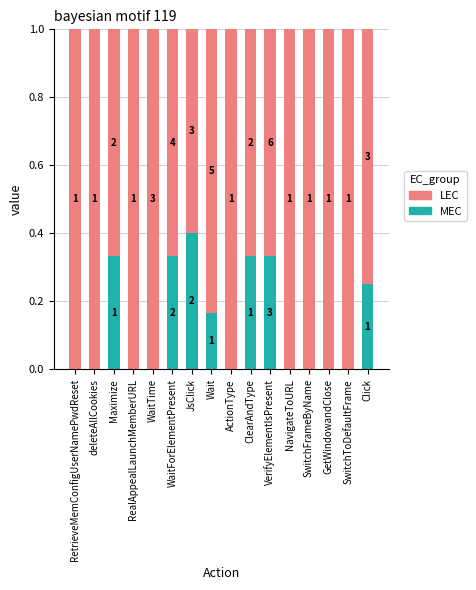

The value of MEC at GetWindowandClose is 0.0. True or false?

True